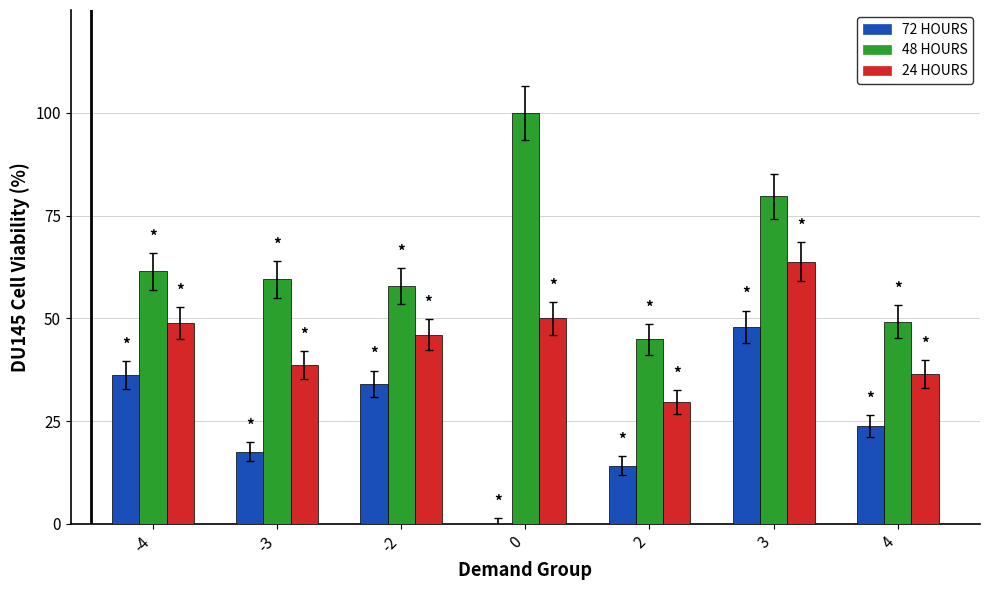

Where is 48 HOURS nearest to the value 72?

3